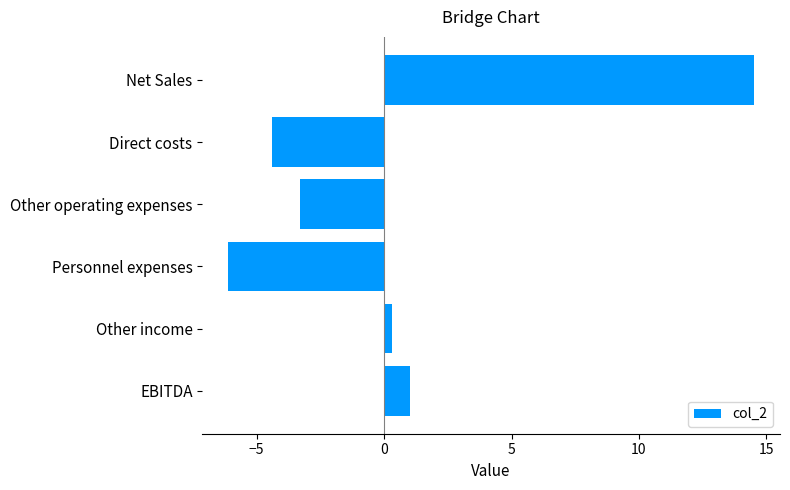

Between EBITDA and Other income, which is larger?

EBITDA